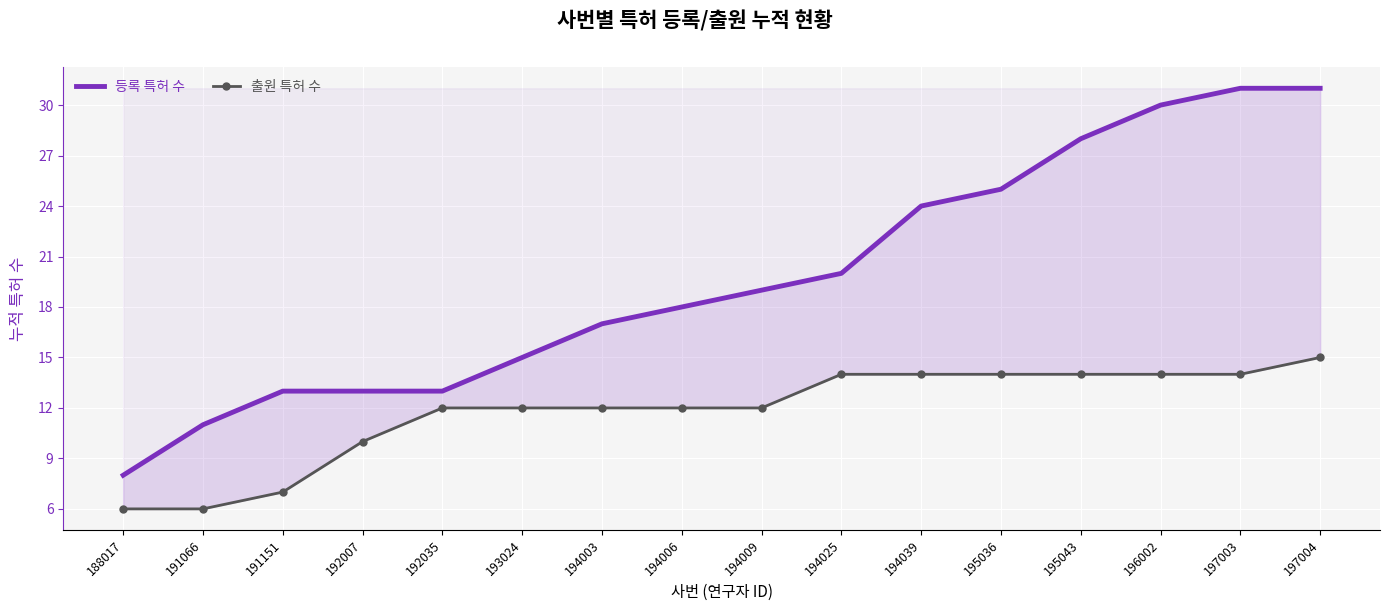

Rank the series by their average value, from lowest to highest.

출원 특허 수, 등록 특허 수